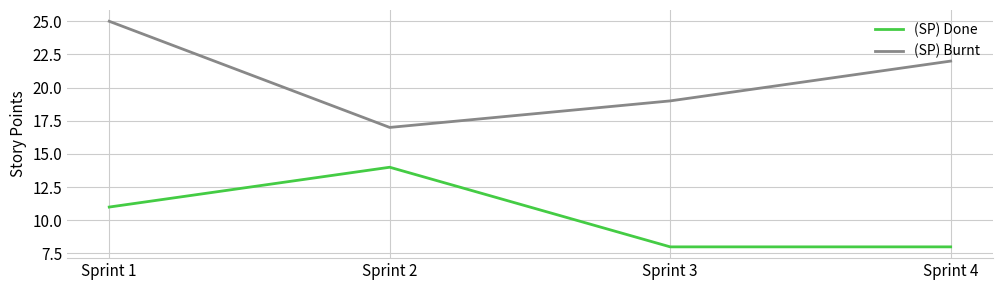

Which series has the largest total across all categories?

(SP) Burnt